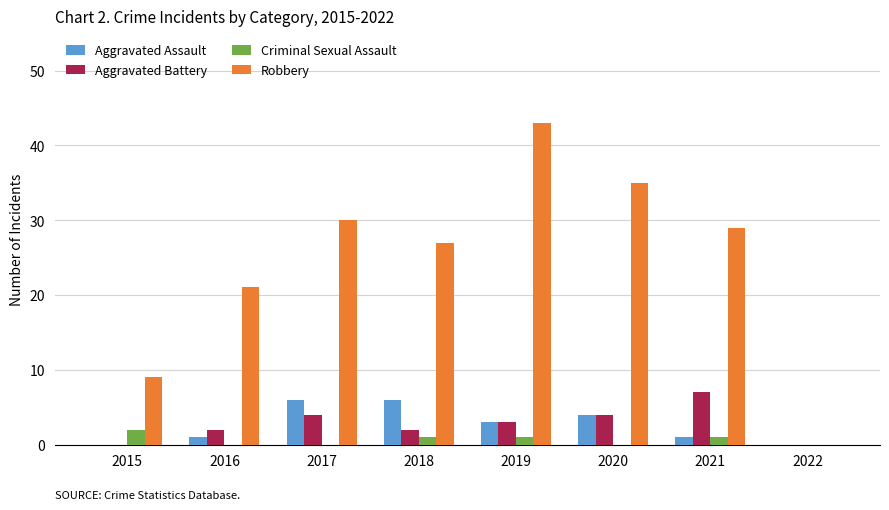

How many data points does each series have?

8